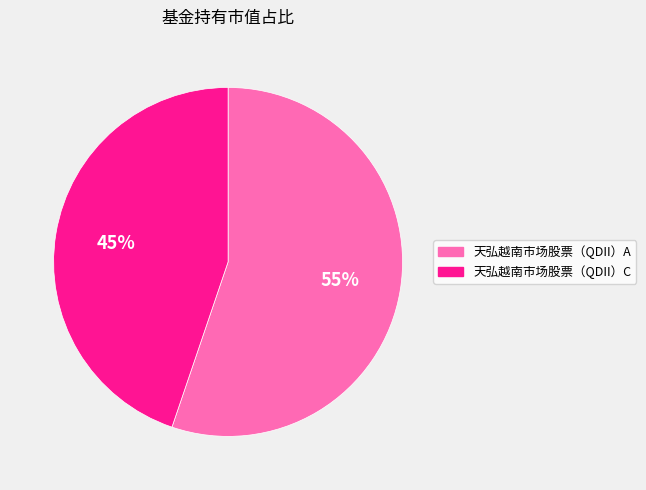

How many slices are in this pie chart?

2